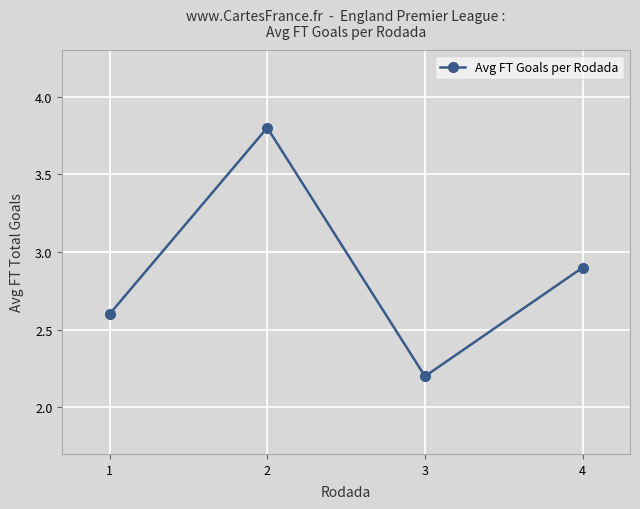

True or false: the data shows 2.6 at 1.

True